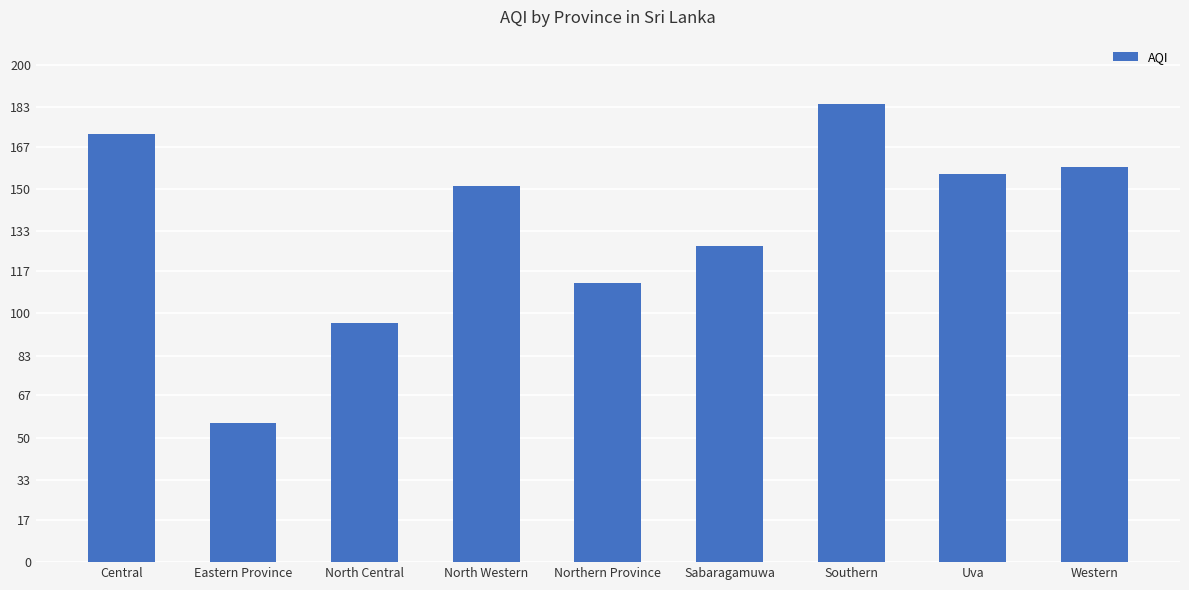

Which category has the highest value across all series?

Southern